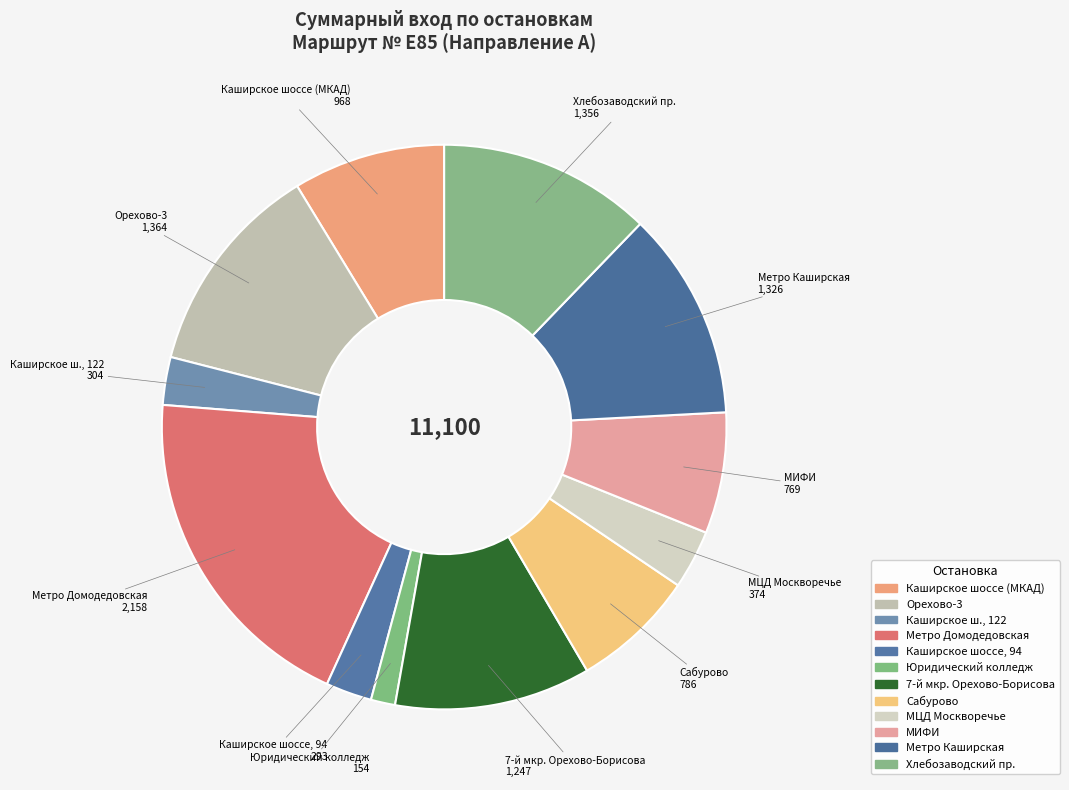

To the nearest percent, what is the average slice percentage?

8%